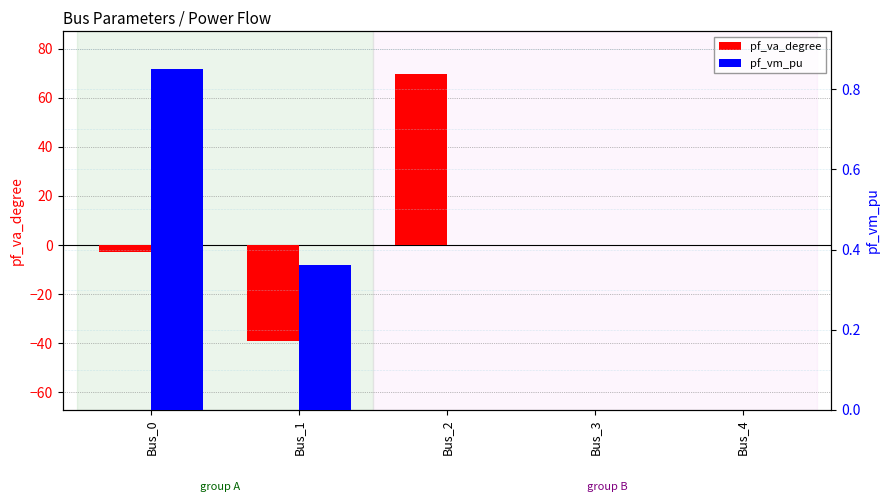

True or false: pf_va_degree has a value of 0.0 at Bus_3.

True